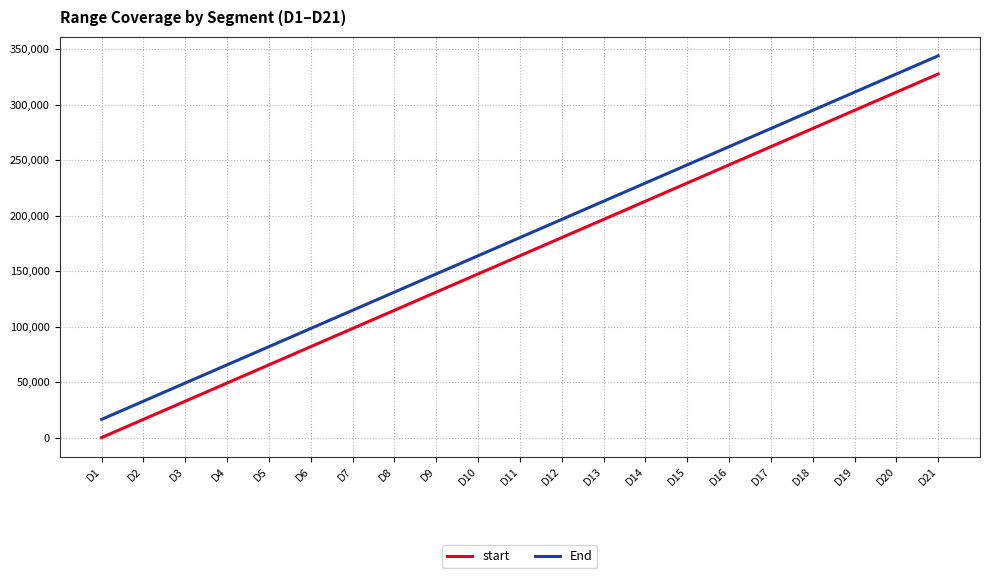

Which series has the largest total across all categories?

End